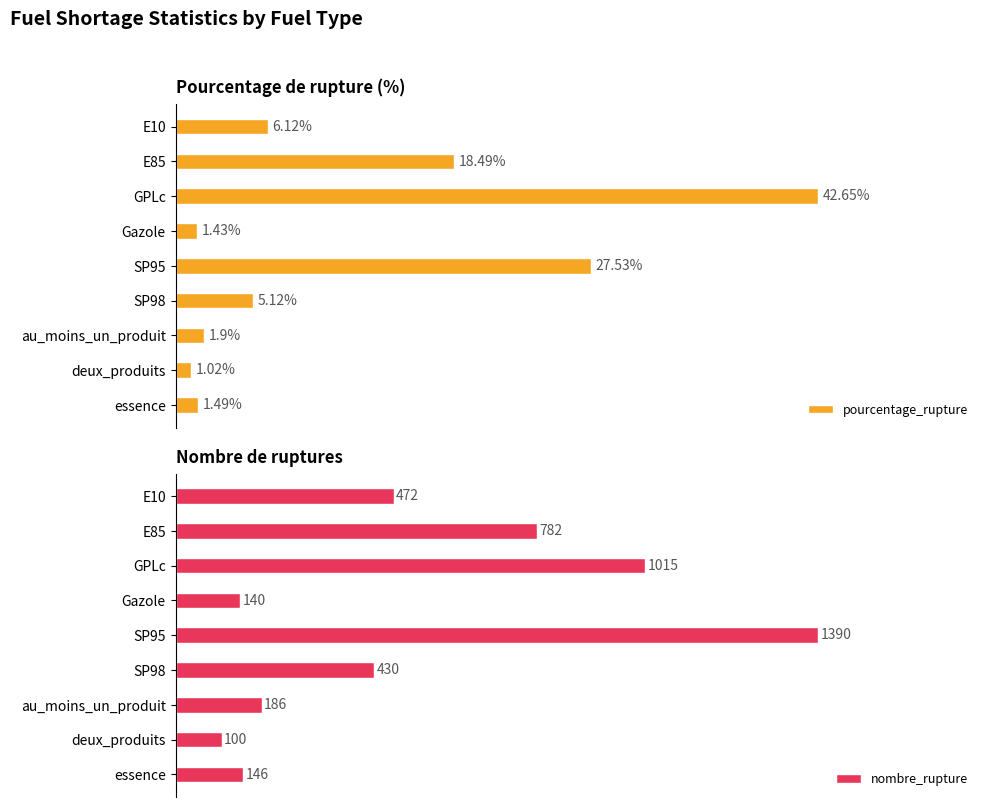

What is the value of the nombre_rupture bar at the 4th from the left?

140.0